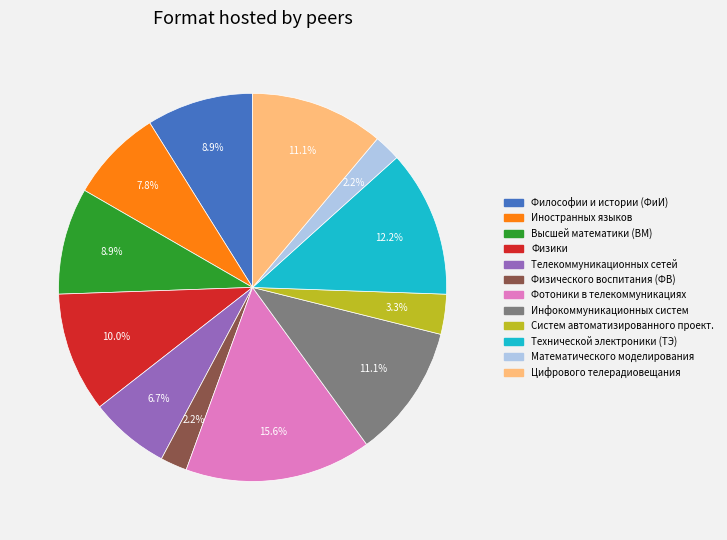

Is there any slice that represents more than half of the pie?

No